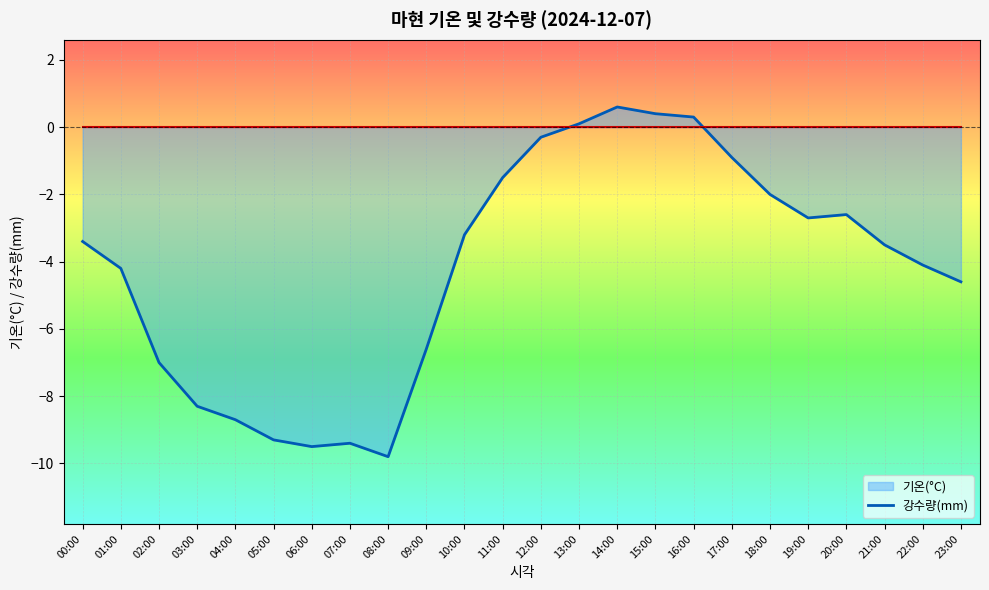

Reading left to right, transcribe all the data shown in this chart.

기온(°C) 선: -3.4	-4.2	-7.0	-8.3	-8.7	-9.3	-9.5	-9.4	-9.8	-6.6	-3.2	-1.5	-0.3	0.1	0.6	0.4	0.3	-0.9	-2.0	-2.7	-2.6	-3.5	-4.1	-4.6
강수량(mm) 선: 0.0	0.0	0.0	0.0	0.0	0.0	0.0	0.0	0.0	0.0	0.0	0.0	0.0	0.0	0.0	0.0	0.0	0.0	0.0	0.0	0.0	0.0	0.0	0.0